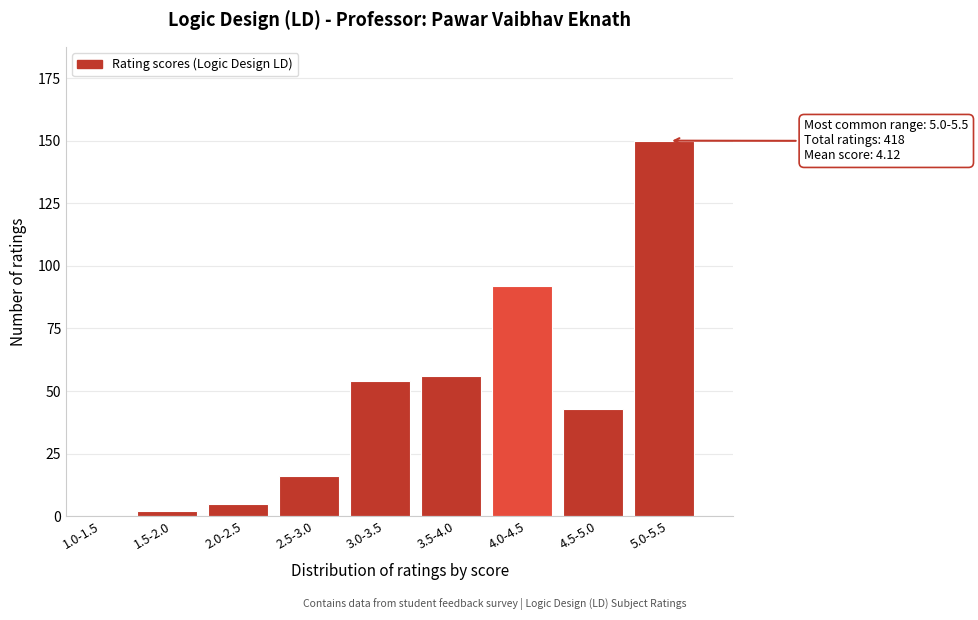

Reading right to left, extract all data points from this chart.

5.0-5.5=150	4.5-5.0=43	4.0-4.5=92	3.5-4.0=56	3.0-3.5=54	2.5-3.0=16	2.0-2.5=5	1.5-2.0=2	1.0-1.5=0